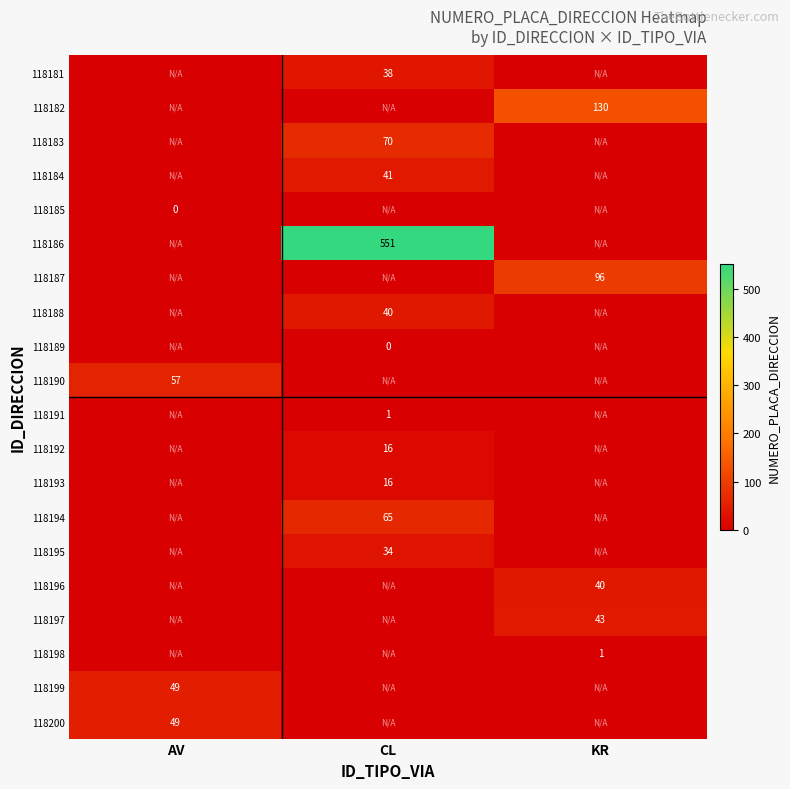

The 118188 series shows 40 at CL. True or false?

True